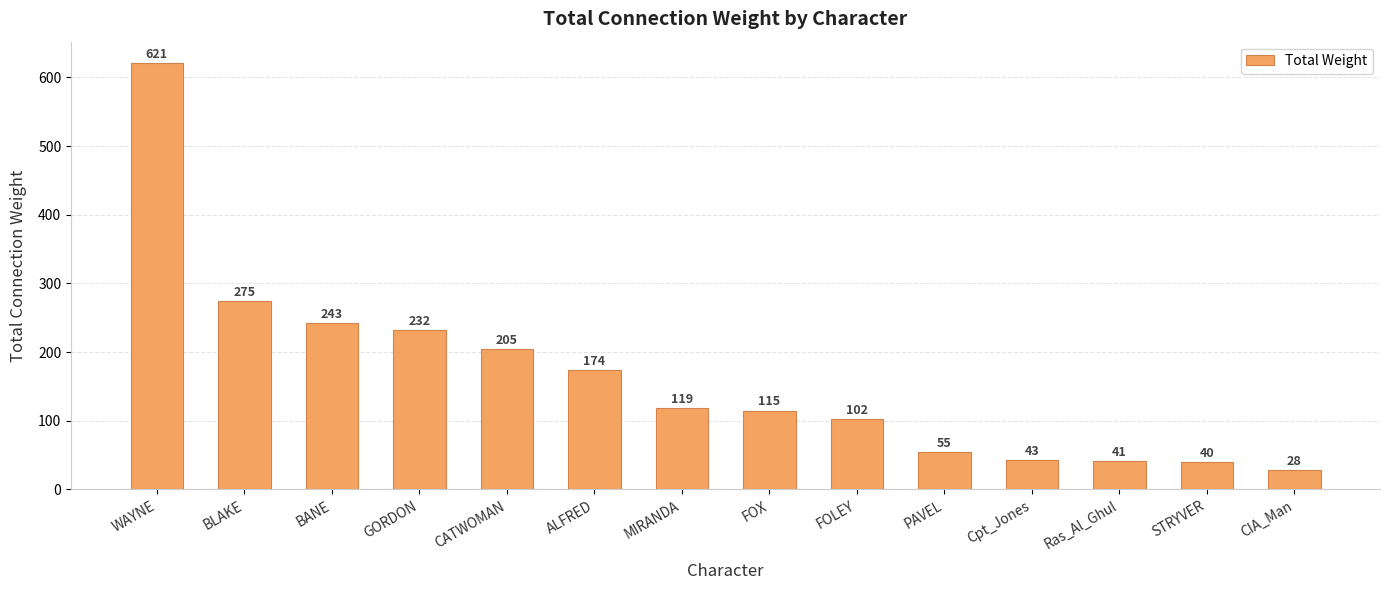

Reading left to right, extract all data points from this chart.

621	275	243	232	205	174	119	115	102	55	43	41	40	28